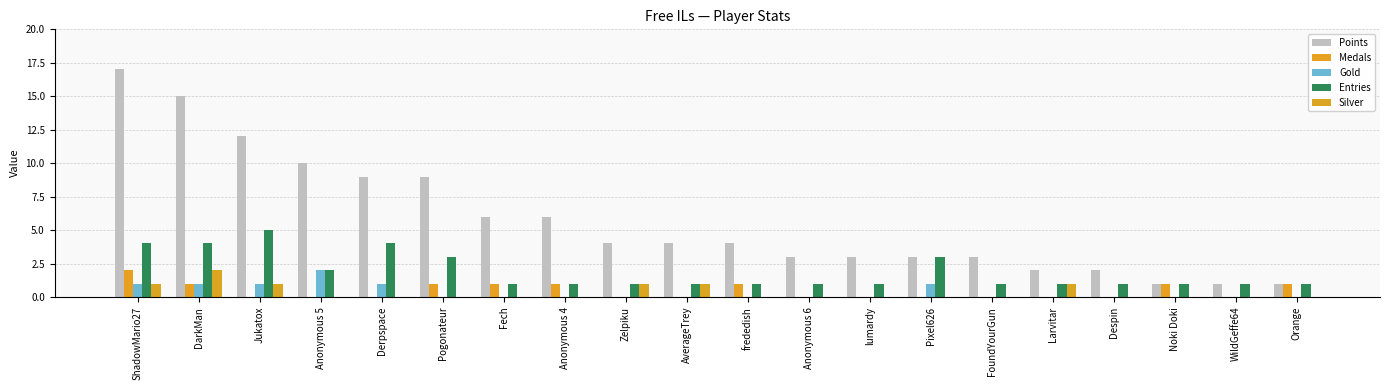

What is the sum of all Silver values?

7